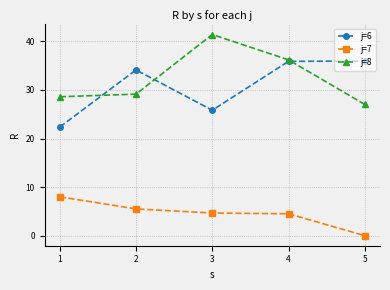

What is the spread (max minus min) of values at 3?

36.8